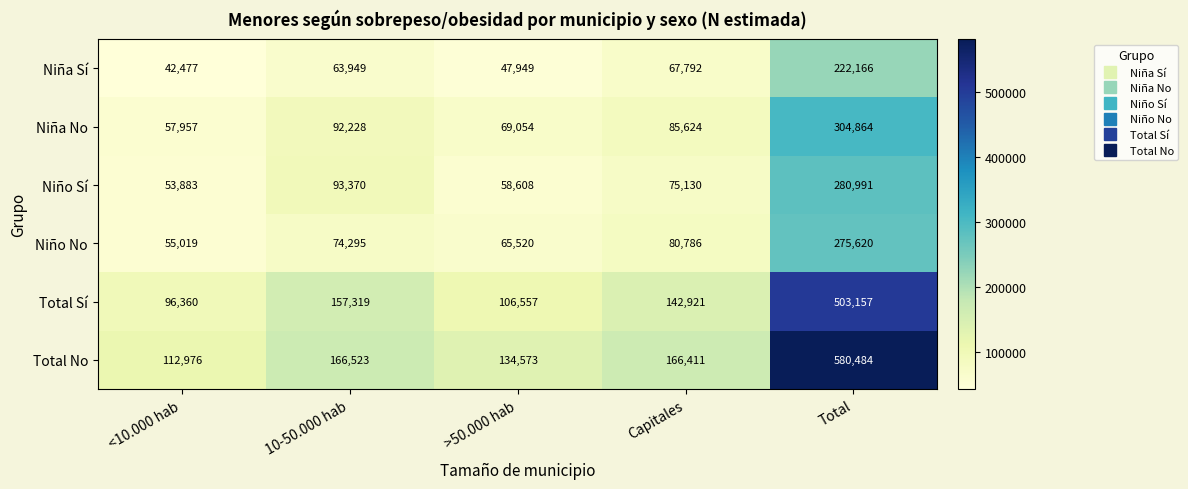

What is the smallest value displayed?

42477